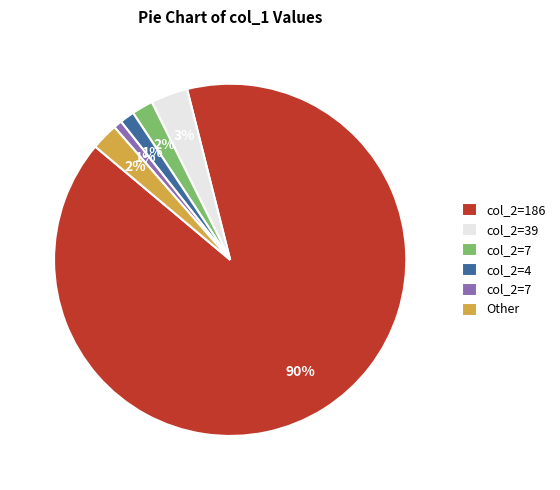

Does any single category account for the majority?

Yes